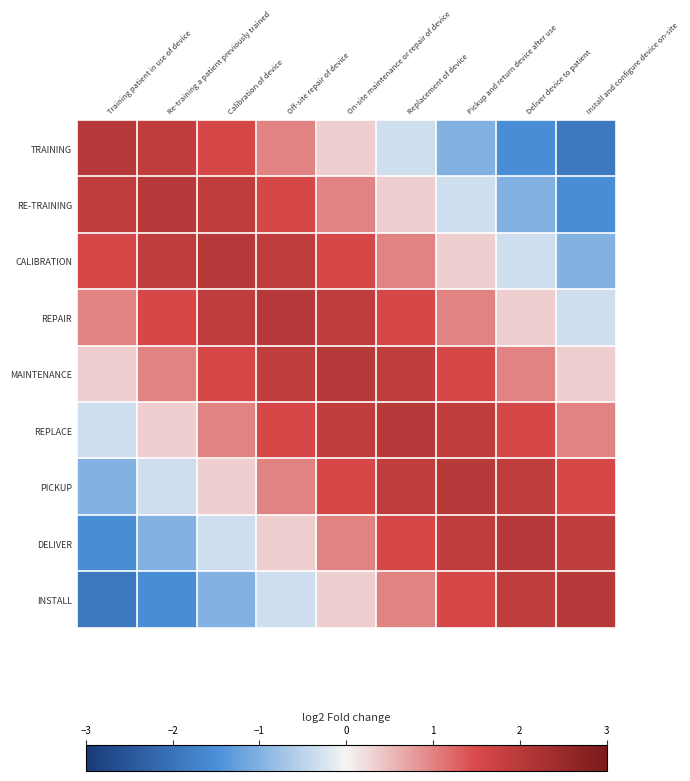

Reading right to left, list all the values displayed in this chart.

TRAINING: Install and configure device on-site=-1.9	Deliver device to patient=-1.5	Pickup and return device after use=-1.0	Replacement of device=-0.3	On-site maintenance or repair of device=0.3	Off-site repair of device=1.0	Calibration of device=1.5	Re-training a patient previously trained=1.9	Training patient in use of device=2.0
RE-TRAINING: Install and configure device on-site=-1.5	Deliver device to patient=-1.0	Pickup and return device after use=-0.3	Replacement of device=0.3	On-site maintenance or repair of device=1.0	Off-site repair of device=1.5	Calibration of device=1.9	Re-training a patient previously trained=2.0	Training patient in use of device=1.9
CALIBRATION: Install and configure device on-site=-1.0	Deliver device to patient=-0.3	Pickup and return device after use=0.3	Replacement of device=1.0	On-site maintenance or repair of device=1.5	Off-site repair of device=1.9	Calibration of device=2.0	Re-training a patient previously trained=1.9	Training patient in use of device=1.5
REPAIR: Install and configure device on-site=-0.3	Deliver device to patient=0.3	Pickup and return device after use=1.0	Replacement of device=1.5	On-site maintenance or repair of device=1.9	Off-site repair of device=2.0	Calibration of device=1.9	Re-training a patient previously trained=1.5	Training patient in use of device=1.0
MAINTENANCE: Install and configure device on-site=0.3	Deliver device to patient=1.0	Pickup and return device after use=1.5	Replacement of device=1.9	On-site maintenance or repair of device=2.0	Off-site repair of device=1.9	Calibration of device=1.5	Re-training a patient previously trained=1.0	Training patient in use of device=0.3
REPLACE: Install and configure device on-site=1.0	Deliver device to patient=1.5	Pickup and return device after use=1.9	Replacement of device=2.0	On-site maintenance or repair of device=1.9	Off-site repair of device=1.5	Calibration of device=1.0	Re-training a patient previously trained=0.3	Training patient in use of device=-0.3
PICKUP: Install and configure device on-site=1.5	Deliver device to patient=1.9	Pickup and return device after use=2.0	Replacement of device=1.9	On-site maintenance or repair of device=1.5	Off-site repair of device=1.0	Calibration of device=0.3	Re-training a patient previously trained=-0.3	Training patient in use of device=-1.0
DELIVER: Install and configure device on-site=1.9	Deliver device to patient=2.0	Pickup and return device after use=1.9	Replacement of device=1.5	On-site maintenance or repair of device=1.0	Off-site repair of device=0.3	Calibration of device=-0.3	Re-training a patient previously trained=-1.0	Training patient in use of device=-1.5
INSTALL: Install and configure device on-site=2.0	Deliver device to patient=1.9	Pickup and return device after use=1.5	Replacement of device=1.0	On-site maintenance or repair of device=0.3	Off-site repair of device=-0.3	Calibration of device=-1.0	Re-training a patient previously trained=-1.5	Training patient in use of device=-1.9